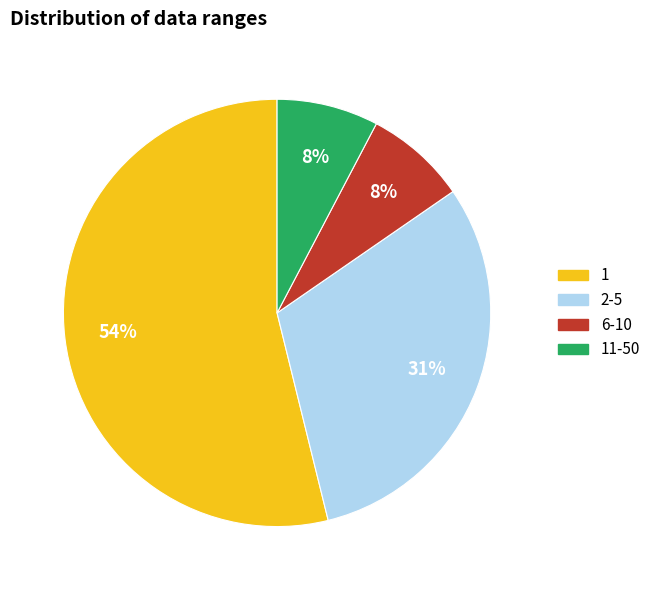

To the nearest percent, what percentage of the pie is 6-10?

8%